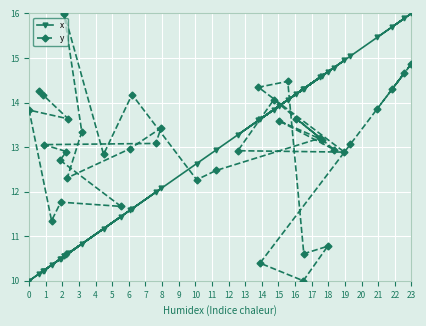

True or false: y and x cross at least once.

True